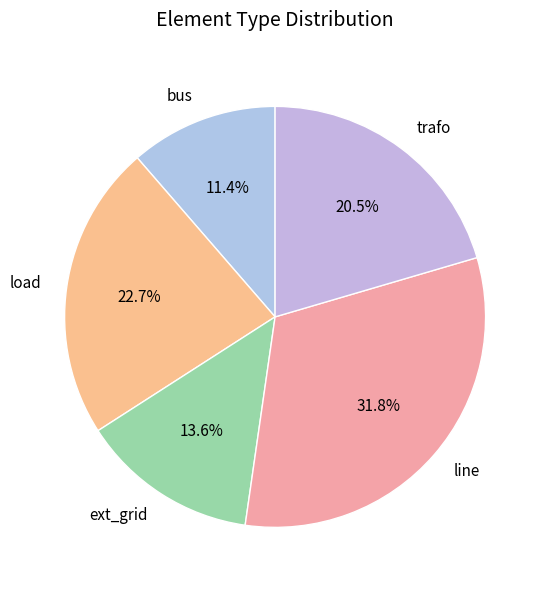

True or false: bus accounts for 19% of the total.

False